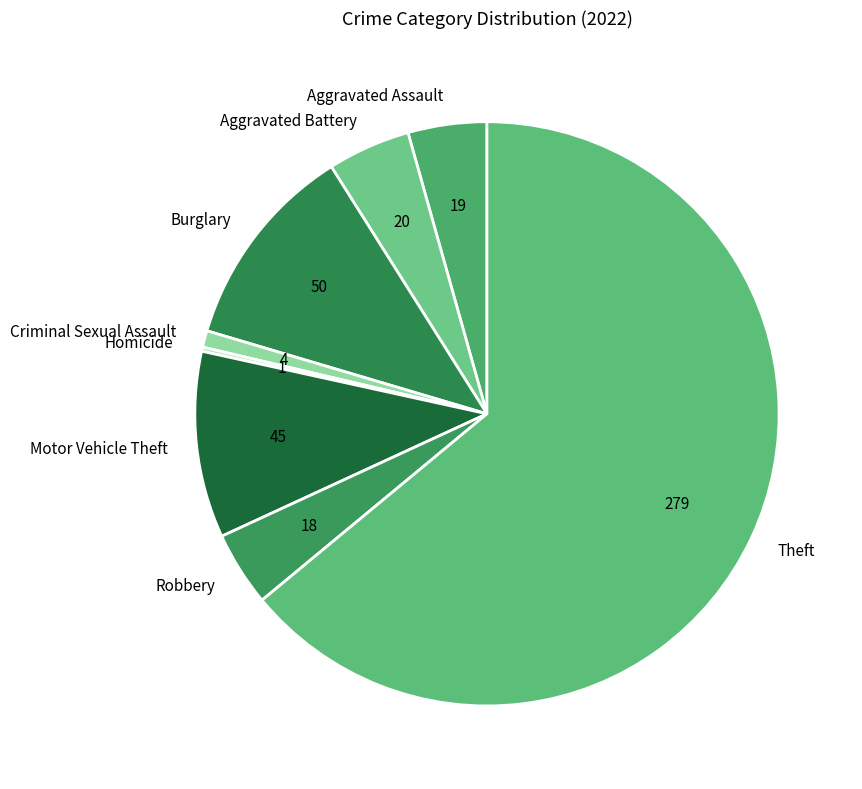

The Theft slice represents 64% of the pie. True or false?

True